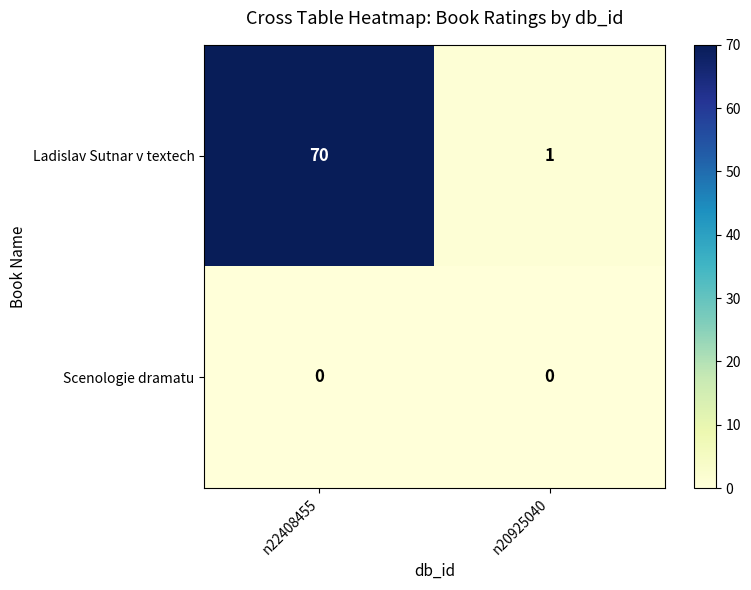

What is the total value across all series at n20925040?

1